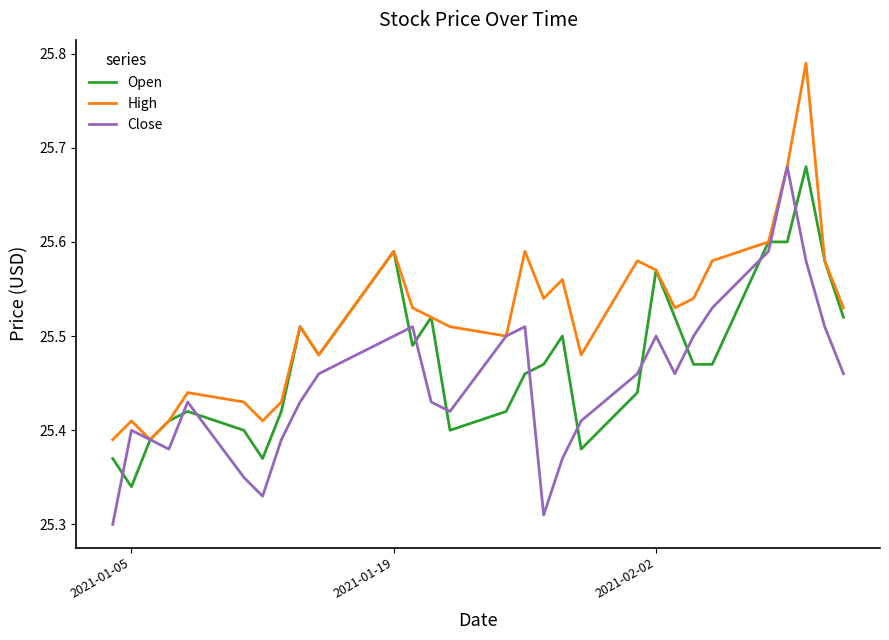

List the series in order of their overall mean, highest first.

High, Open, Close